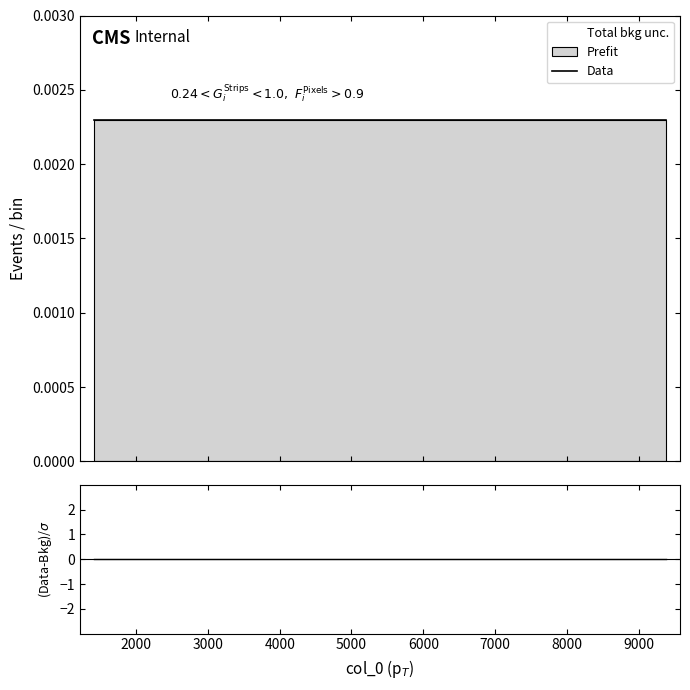

Which series changed the most between 5000 and 7000?

Data